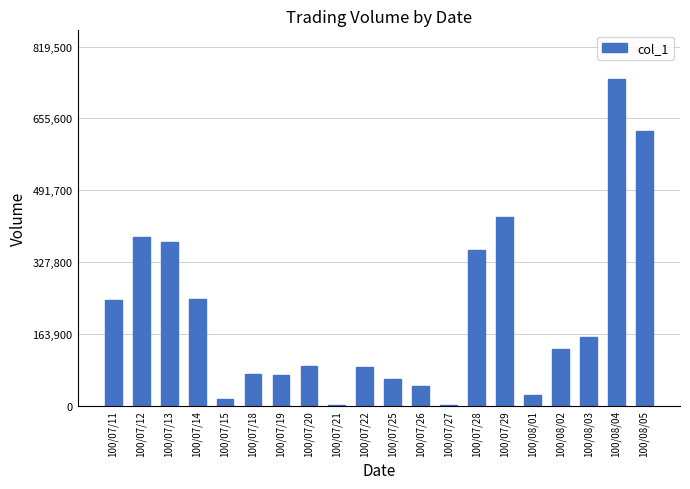

The value at 100/07/26 is 44000. True or false?

True